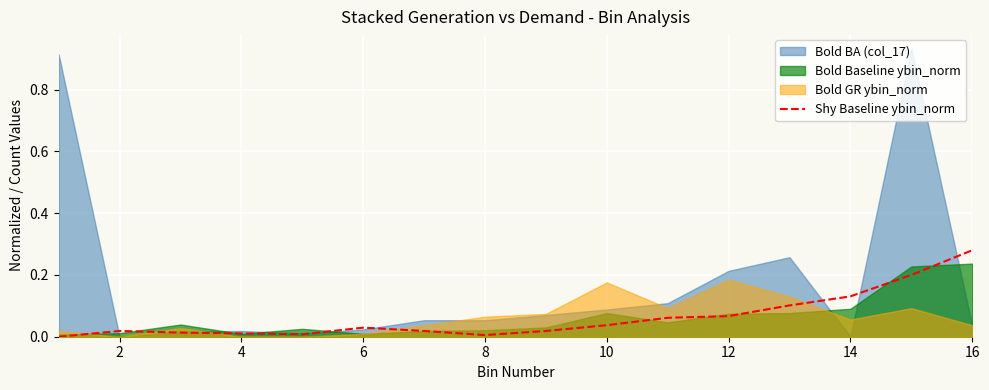

Is it true that Shy Baseline ybin_norm equals 0.2 at 14?

False